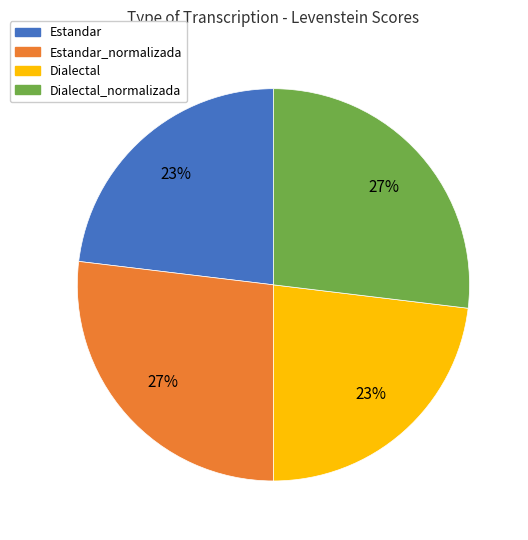

To the nearest percent, what is the difference between the largest and smallest slice percentages?

4%